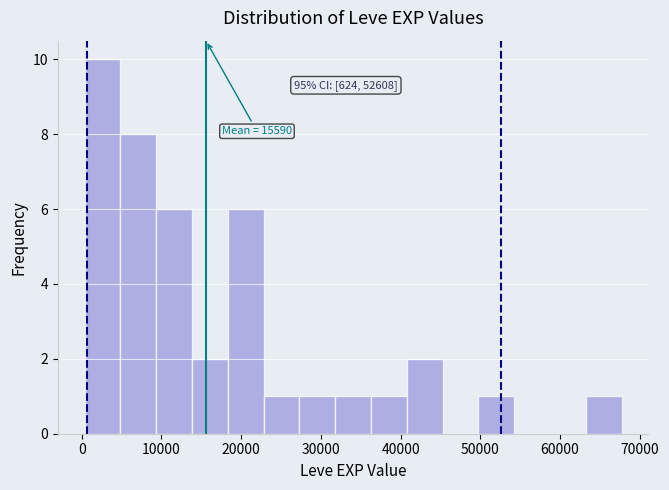

Over which range of the x-axis is the bar tallest?

0 to 5000